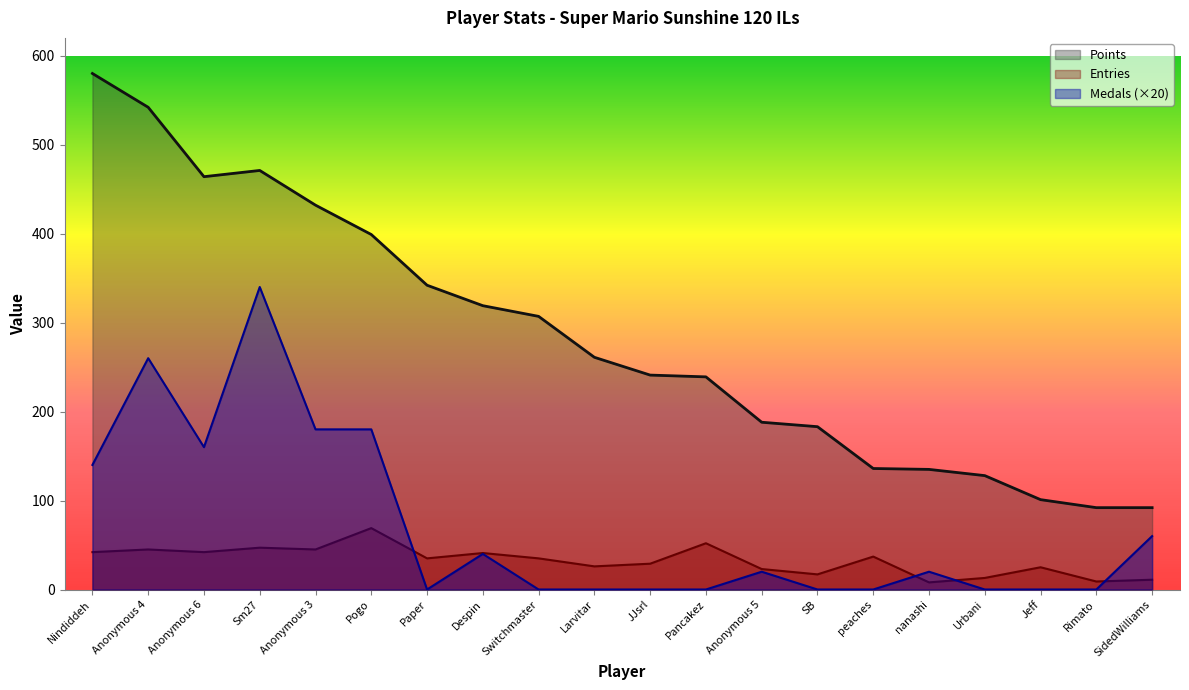

At which category does Entries reach its first local valley?

Anonymous 6